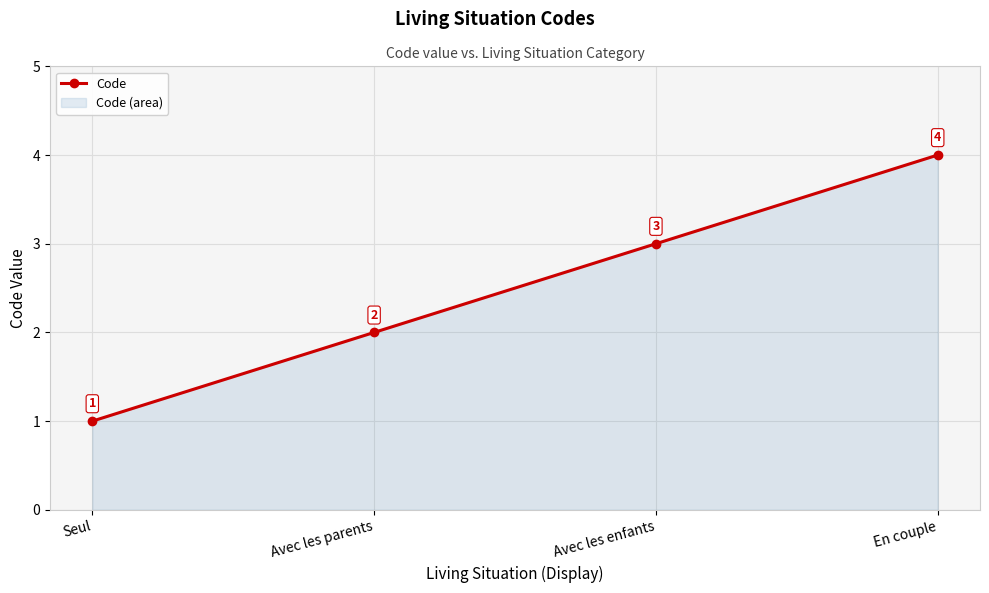

What is the average value?

2